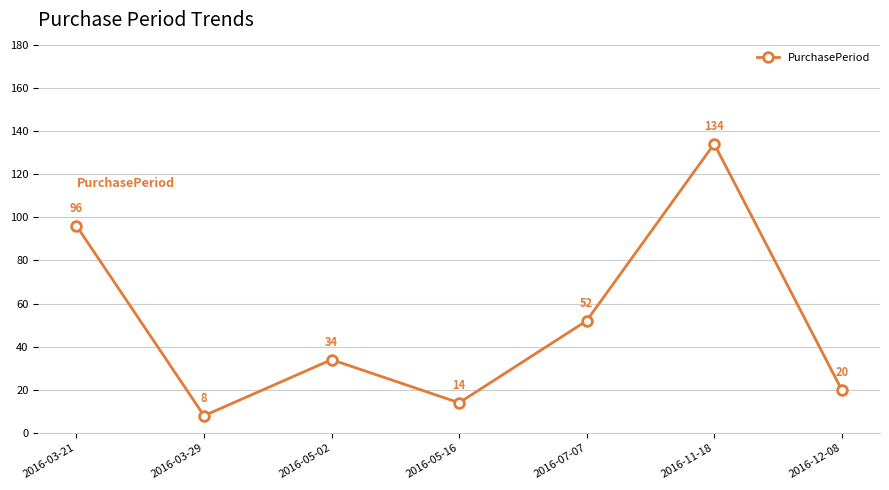

Between 2016-12-08 and 2016-03-21, which is larger?

2016-03-21